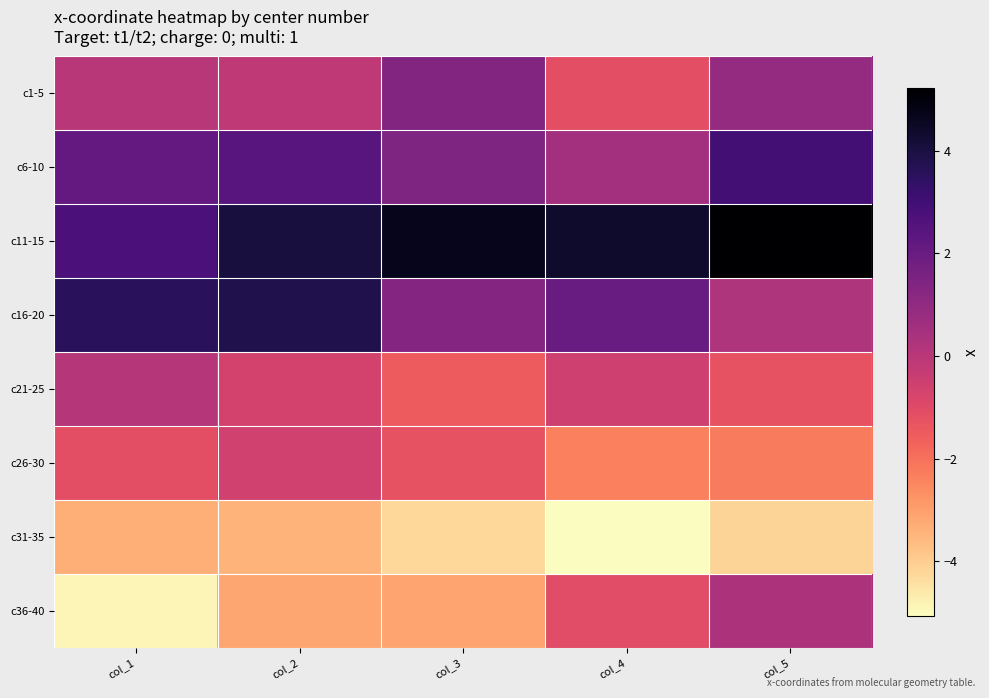

Reading right to left, list all the values displayed in this chart.

c1-5: col_5=0.9	col_4=-1.2	col_3=1.4	col_2=-0.1	col_1=0.0
c6-10: col_5=2.9	col_4=0.5	col_3=1.5	col_2=2.4	col_1=2.1
c11-15: col_5=5.2	col_4=4.3	col_3=4.7	col_2=4.0	col_1=2.7
c16-20: col_5=0.2	col_4=2.0	col_3=1.3	col_2=3.8	col_1=3.6
c21-25: col_5=-1.3	col_4=-0.5	col_3=-1.5	col_2=-0.7	col_1=0.1
c26-30: col_5=-2.2	col_4=-2.3	col_3=-1.3	col_2=-0.6	col_1=-1.1
c31-35: col_5=-4.1	col_4=-5.1	col_3=-4.3	col_2=-3.5	col_1=-3.4
c36-40: col_5=0.3	col_4=-1.1	col_3=-3.1	col_2=-3.2	col_1=-4.9